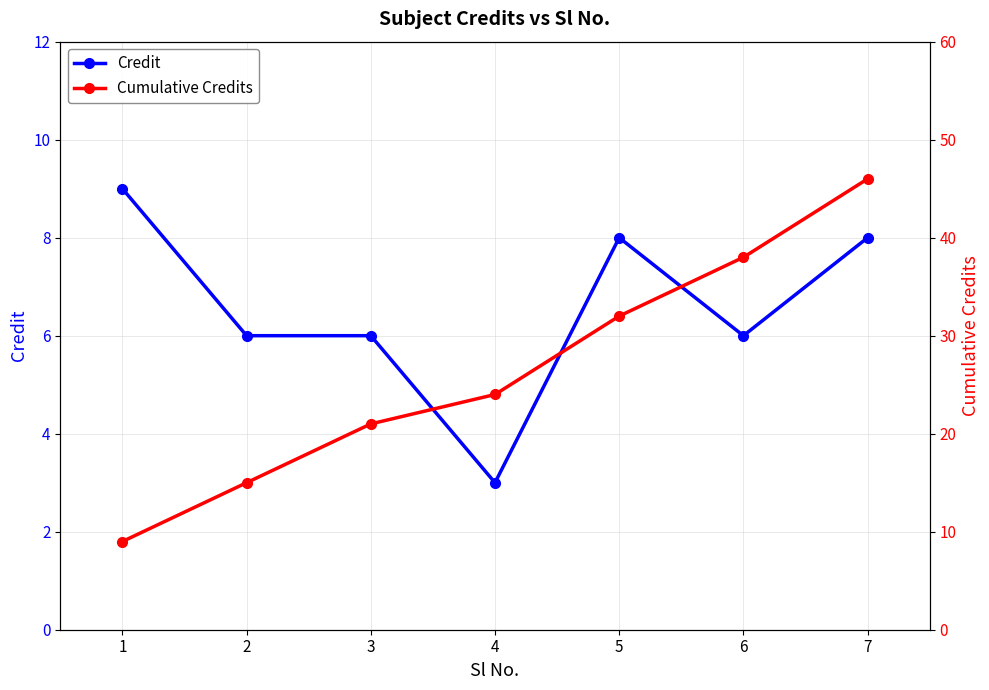

What is the value of the Credit point at the 3rd from the left?

6